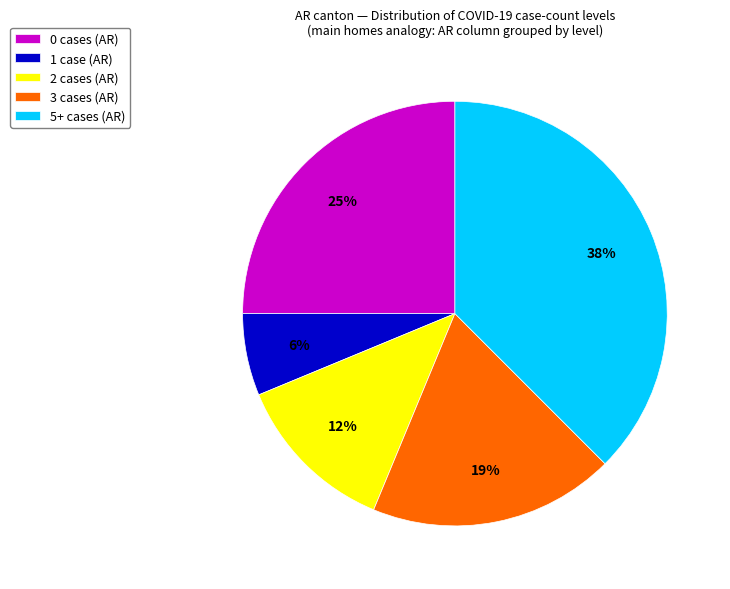

Which slice is the largest?

5+ cases (AR)